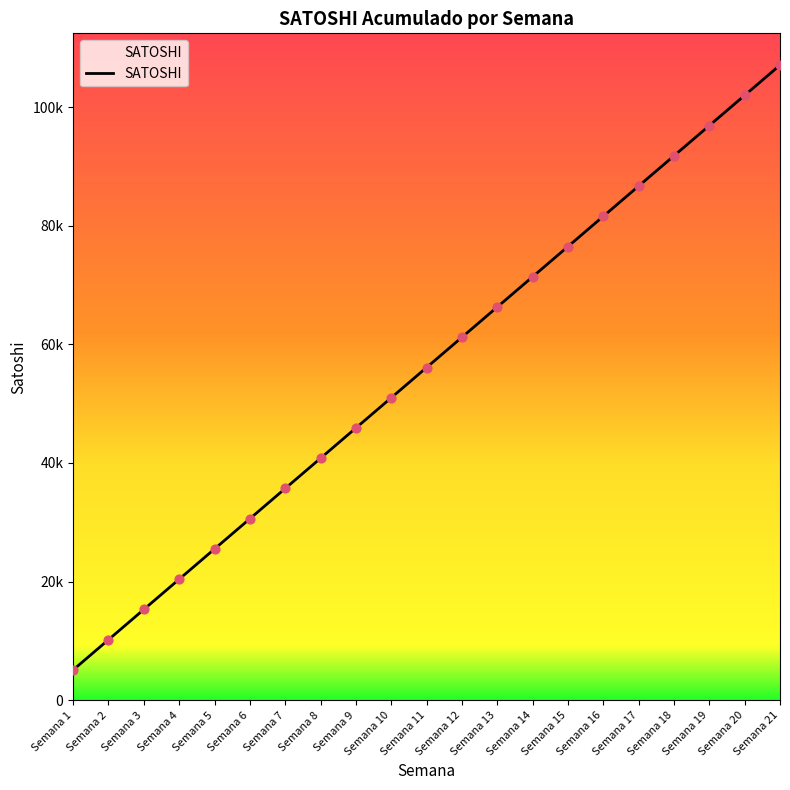

What is the ratio of the value at Semana 14 to the value at Semana 2?

7.0